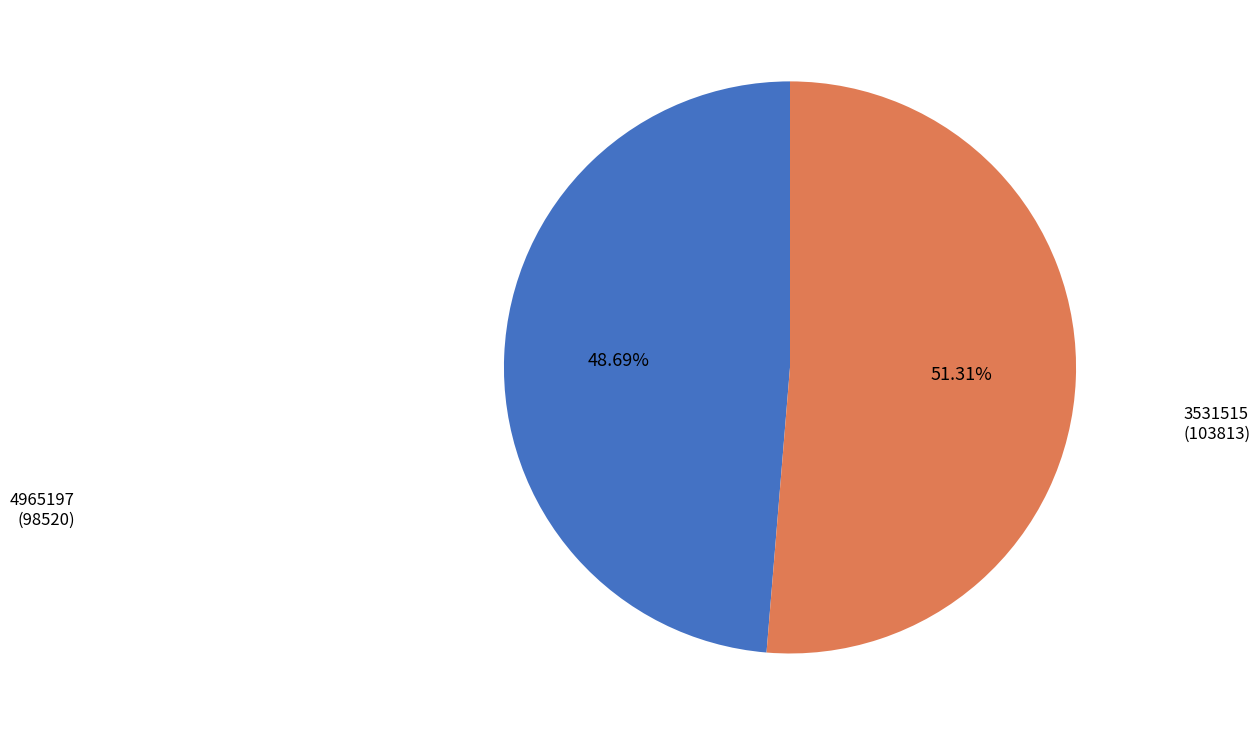

Rank the categories by value from lowest to highest.

4965197, 3531515